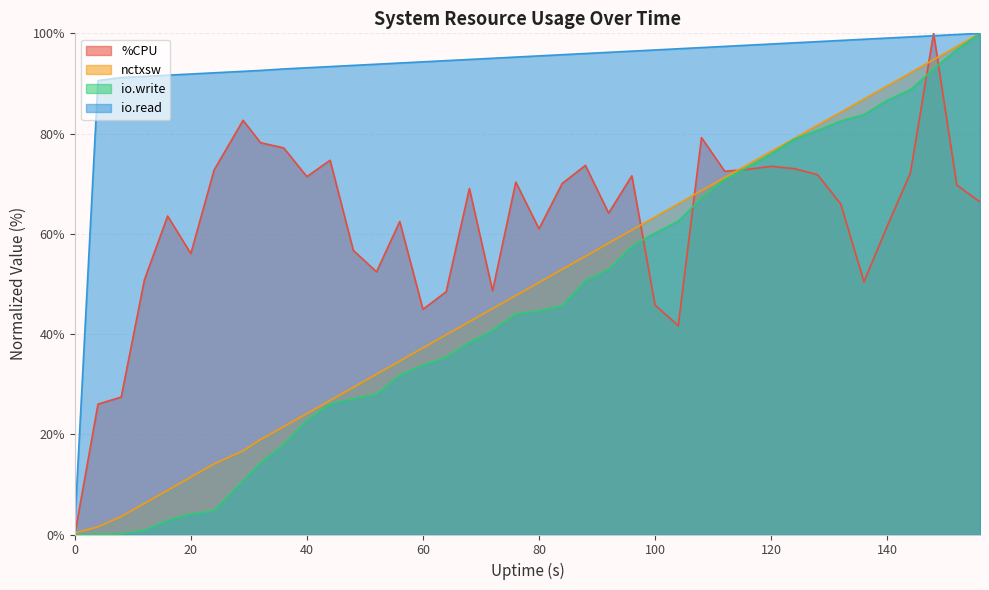

What is the highest value of the io.read series?

100.0